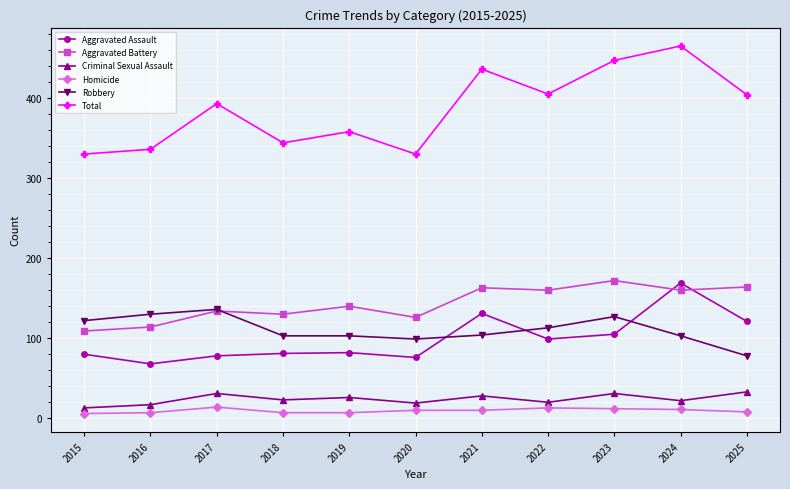

True or false: Robbery has a value of 192 at 2023.

False